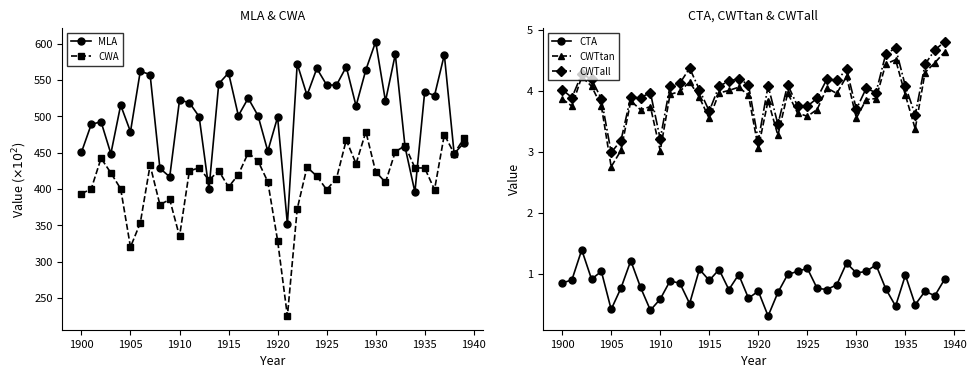

Does the chart display data point markers on the line(s)?

Yes